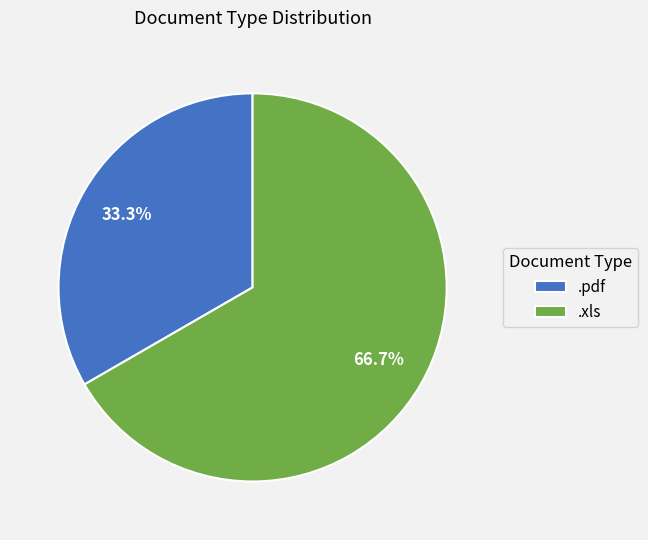

What is the smallest slice in the pie chart?

.pdf